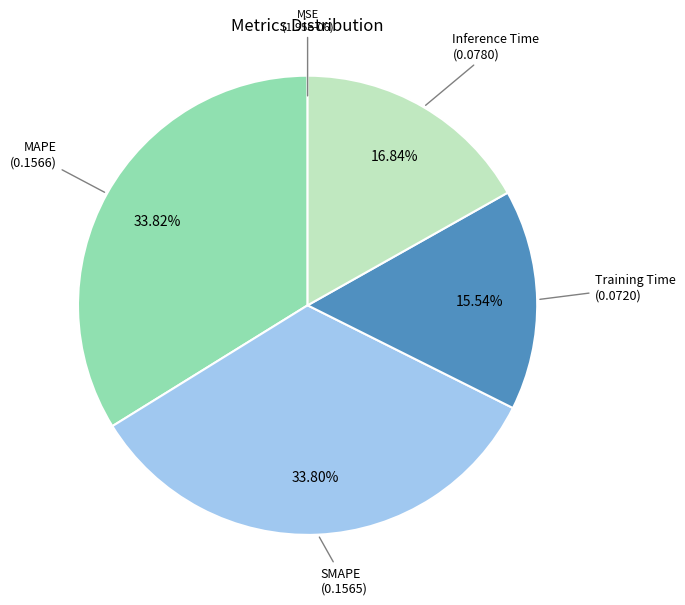

Combined, do Inference Time and SMAPE account for over 50%?

Yes